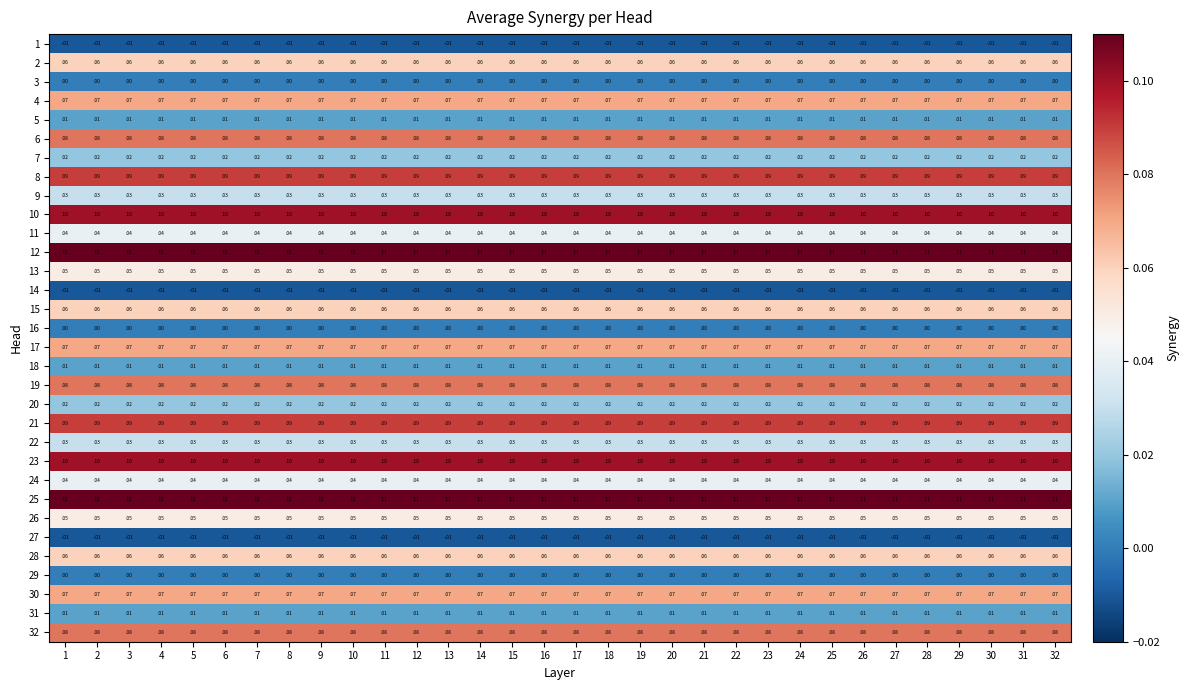

How many series are shown in this chart?

32